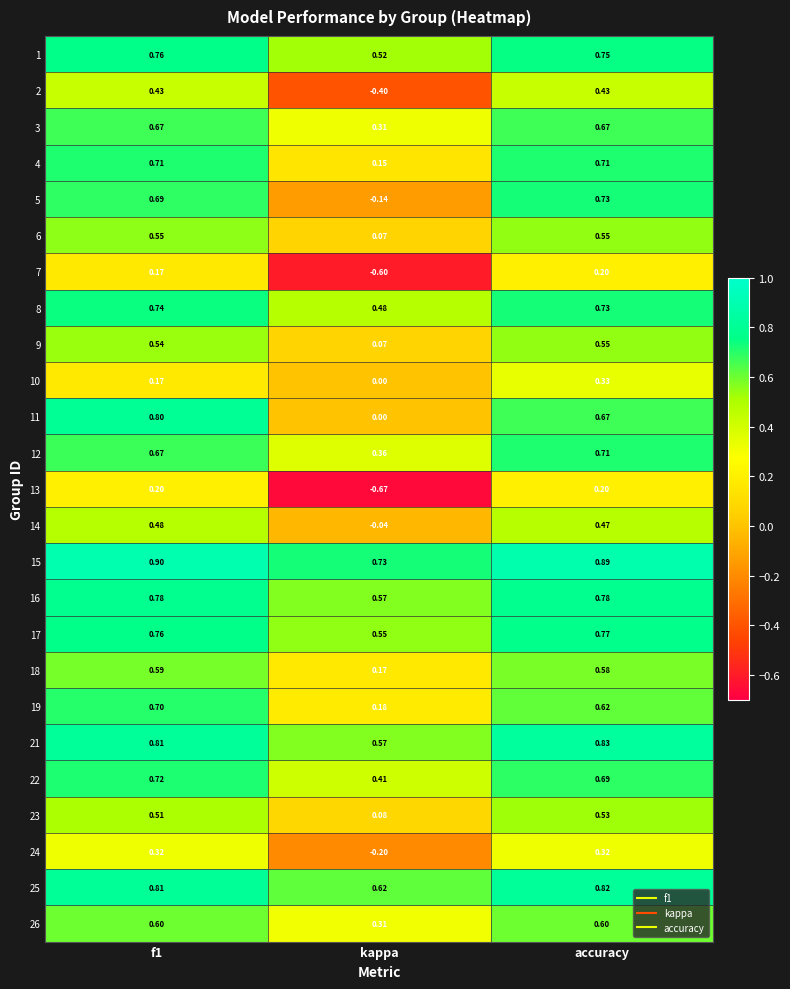

Which category has the lowest value in the 22 series?

kappa